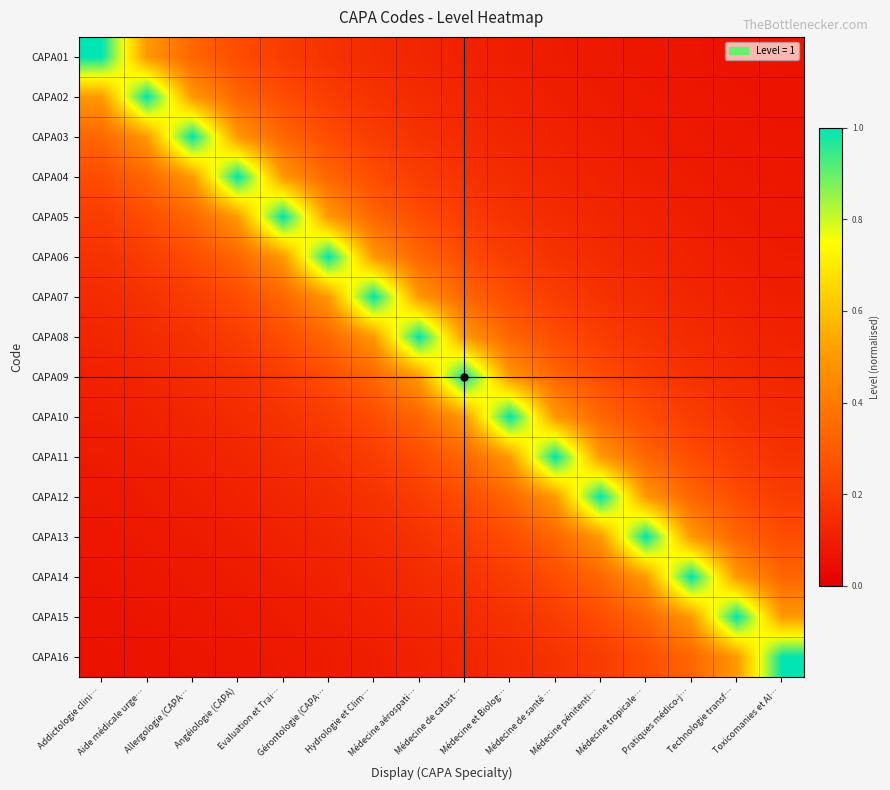

Reading left to right, list all the values displayed in this chart.

CAPA01: Addictologie clini…=1.0	Aide médicale urge…=0.5	Allergologie (CAPA…=0.3	Angéiologie (CAPA)=0.2	Evaluation et Trai…=0.2	Gérontologie (CAPA…=0.2	Hydrologie et Clim…=0.1	Médecine aérospati…=0.1	Médecine de catast…=0.1	Médecine et Biolog…=0.1	Médecine de santé …=0.1	Médecine pénitenti…=0.1	Médecine tropicale…=0.1	Pratiques médico-j…=0.1	Technologie transf…=0.1	Toxicomanies et Al…=0.1
CAPA02: Addictologie clini…=0.5	Aide médicale urge…=1.0	Allergologie (CAPA…=0.5	Angéiologie (CAPA)=0.3	Evaluation et Trai…=0.2	Gérontologie (CAPA…=0.2	Hydrologie et Clim…=0.2	Médecine aérospati…=0.1	Médecine de catast…=0.1	Médecine et Biolog…=0.1	Médecine de santé …=0.1	Médecine pénitenti…=0.1	Médecine tropicale…=0.1	Pratiques médico-j…=0.1	Technologie transf…=0.1	Toxicomanies et Al…=0.1
CAPA03: Addictologie clini…=0.3	Aide médicale urge…=0.5	Allergologie (CAPA…=1.0	Angéiologie (CAPA)=0.5	Evaluation et Trai…=0.3	Gérontologie (CAPA…=0.2	Hydrologie et Clim…=0.2	Médecine aérospati…=0.2	Médecine de catast…=0.1	Médecine et Biolog…=0.1	Médecine de santé …=0.1	Médecine pénitenti…=0.1	Médecine tropicale…=0.1	Pratiques médico-j…=0.1	Technologie transf…=0.1	Toxicomanies et Al…=0.1
CAPA04: Addictologie clini…=0.2	Aide médicale urge…=0.3	Allergologie (CAPA…=0.5	Angéiologie (CAPA)=1.0	Evaluation et Trai…=0.5	Gérontologie (CAPA…=0.3	Hydrologie et Clim…=0.2	Médecine aérospati…=0.2	Médecine de catast…=0.2	Médecine et Biolog…=0.1	Médecine de santé …=0.1	Médecine pénitenti…=0.1	Médecine tropicale…=0.1	Pratiques médico-j…=0.1	Technologie transf…=0.1	Toxicomanies et Al…=0.1
CAPA05: Addictologie clini…=0.2	Aide médicale urge…=0.2	Allergologie (CAPA…=0.3	Angéiologie (CAPA)=0.5	Evaluation et Trai…=1.0	Gérontologie (CAPA…=0.5	Hydrologie et Clim…=0.3	Médecine aérospati…=0.2	Médecine de catast…=0.2	Médecine et Biolog…=0.2	Médecine de santé …=0.1	Médecine pénitenti…=0.1	Médecine tropicale…=0.1	Pratiques médico-j…=0.1	Technologie transf…=0.1	Toxicomanies et Al…=0.1
CAPA06: Addictologie clini…=0.2	Aide médicale urge…=0.2	Allergologie (CAPA…=0.2	Angéiologie (CAPA)=0.3	Evaluation et Trai…=0.5	Gérontologie (CAPA…=1.0	Hydrologie et Clim…=0.5	Médecine aérospati…=0.3	Médecine de catast…=0.2	Médecine et Biolog…=0.2	Médecine de santé …=0.2	Médecine pénitenti…=0.1	Médecine tropicale…=0.1	Pratiques médico-j…=0.1	Technologie transf…=0.1	Toxicomanies et Al…=0.1
CAPA07: Addictologie clini…=0.1	Aide médicale urge…=0.2	Allergologie (CAPA…=0.2	Angéiologie (CAPA)=0.2	Evaluation et Trai…=0.3	Gérontologie (CAPA…=0.5	Hydrologie et Clim…=1.0	Médecine aérospati…=0.5	Médecine de catast…=0.3	Médecine et Biolog…=0.2	Médecine de santé …=0.2	Médecine pénitenti…=0.2	Médecine tropicale…=0.1	Pratiques médico-j…=0.1	Technologie transf…=0.1	Toxicomanies et Al…=0.1
CAPA08: Addictologie clini…=0.1	Aide médicale urge…=0.1	Allergologie (CAPA…=0.2	Angéiologie (CAPA)=0.2	Evaluation et Trai…=0.2	Gérontologie (CAPA…=0.3	Hydrologie et Clim…=0.5	Médecine aérospati…=1.0	Médecine de catast…=0.5	Médecine et Biolog…=0.3	Médecine de santé …=0.2	Médecine pénitenti…=0.2	Médecine tropicale…=0.2	Pratiques médico-j…=0.1	Technologie transf…=0.1	Toxicomanies et Al…=0.1
CAPA09: Addictologie clini…=0.1	Aide médicale urge…=0.1	Allergologie (CAPA…=0.1	Angéiologie (CAPA)=0.2	Evaluation et Trai…=0.2	Gérontologie (CAPA…=0.2	Hydrologie et Clim…=0.3	Médecine aérospati…=0.5	Médecine de catast…=1.0	Médecine et Biolog…=0.5	Médecine de santé …=0.3	Médecine pénitenti…=0.2	Médecine tropicale…=0.2	Pratiques médico-j…=0.2	Technologie transf…=0.1	Toxicomanies et Al…=0.1
CAPA10: Addictologie clini…=0.1	Aide médicale urge…=0.1	Allergologie (CAPA…=0.1	Angéiologie (CAPA)=0.1	Evaluation et Trai…=0.2	Gérontologie (CAPA…=0.2	Hydrologie et Clim…=0.2	Médecine aérospati…=0.3	Médecine de catast…=0.5	Médecine et Biolog…=1.0	Médecine de santé …=0.5	Médecine pénitenti…=0.3	Médecine tropicale…=0.2	Pratiques médico-j…=0.2	Technologie transf…=0.2	Toxicomanies et Al…=0.1
CAPA11: Addictologie clini…=0.1	Aide médicale urge…=0.1	Allergologie (CAPA…=0.1	Angéiologie (CAPA)=0.1	Evaluation et Trai…=0.1	Gérontologie (CAPA…=0.2	Hydrologie et Clim…=0.2	Médecine aérospati…=0.2	Médecine de catast…=0.3	Médecine et Biolog…=0.5	Médecine de santé …=1.0	Médecine pénitenti…=0.5	Médecine tropicale…=0.3	Pratiques médico-j…=0.2	Technologie transf…=0.2	Toxicomanies et Al…=0.2
CAPA12: Addictologie clini…=0.1	Aide médicale urge…=0.1	Allergologie (CAPA…=0.1	Angéiologie (CAPA)=0.1	Evaluation et Trai…=0.1	Gérontologie (CAPA…=0.1	Hydrologie et Clim…=0.2	Médecine aérospati…=0.2	Médecine de catast…=0.2	Médecine et Biolog…=0.3	Médecine de santé …=0.5	Médecine pénitenti…=1.0	Médecine tropicale…=0.5	Pratiques médico-j…=0.3	Technologie transf…=0.2	Toxicomanies et Al…=0.2
CAPA13: Addictologie clini…=0.1	Aide médicale urge…=0.1	Allergologie (CAPA…=0.1	Angéiologie (CAPA)=0.1	Evaluation et Trai…=0.1	Gérontologie (CAPA…=0.1	Hydrologie et Clim…=0.1	Médecine aérospati…=0.2	Médecine de catast…=0.2	Médecine et Biolog…=0.2	Médecine de santé …=0.3	Médecine pénitenti…=0.5	Médecine tropicale…=1.0	Pratiques médico-j…=0.5	Technologie transf…=0.3	Toxicomanies et Al…=0.2
CAPA14: Addictologie clini…=0.1	Aide médicale urge…=0.1	Allergologie (CAPA…=0.1	Angéiologie (CAPA)=0.1	Evaluation et Trai…=0.1	Gérontologie (CAPA…=0.1	Hydrologie et Clim…=0.1	Médecine aérospati…=0.1	Médecine de catast…=0.2	Médecine et Biolog…=0.2	Médecine de santé …=0.2	Médecine pénitenti…=0.3	Médecine tropicale…=0.5	Pratiques médico-j…=1.0	Technologie transf…=0.5	Toxicomanies et Al…=0.3
CAPA15: Addictologie clini…=0.1	Aide médicale urge…=0.1	Allergologie (CAPA…=0.1	Angéiologie (CAPA)=0.1	Evaluation et Trai…=0.1	Gérontologie (CAPA…=0.1	Hydrologie et Clim…=0.1	Médecine aérospati…=0.1	Médecine de catast…=0.1	Médecine et Biolog…=0.2	Médecine de santé …=0.2	Médecine pénitenti…=0.2	Médecine tropicale…=0.3	Pratiques médico-j…=0.5	Technologie transf…=1.0	Toxicomanies et Al…=0.5
CAPA16: Addictologie clini…=0.1	Aide médicale urge…=0.1	Allergologie (CAPA…=0.1	Angéiologie (CAPA)=0.1	Evaluation et Trai…=0.1	Gérontologie (CAPA…=0.1	Hydrologie et Clim…=0.1	Médecine aérospati…=0.1	Médecine de catast…=0.1	Médecine et Biolog…=0.1	Médecine de santé …=0.2	Médecine pénitenti…=0.2	Médecine tropicale…=0.2	Pratiques médico-j…=0.3	Technologie transf…=0.5	Toxicomanies et Al…=1.0